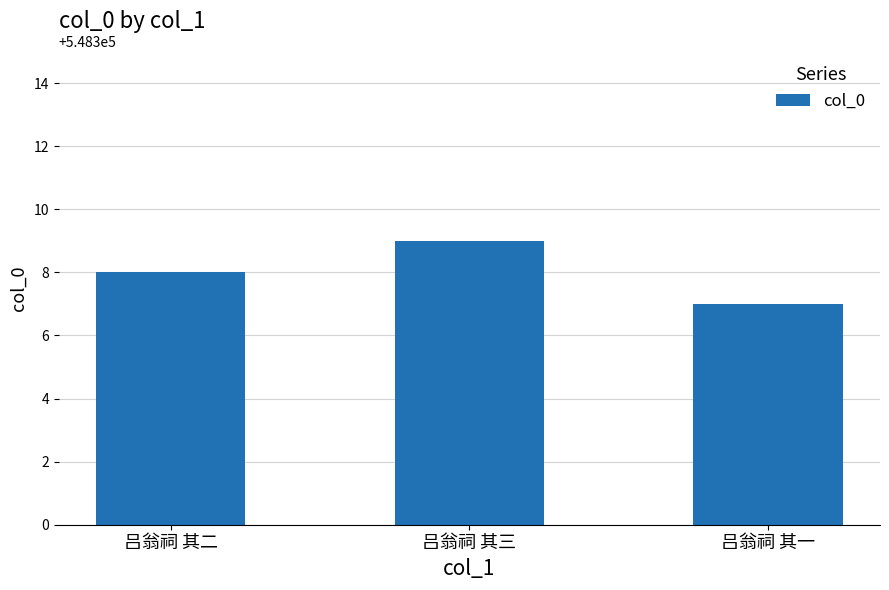

What is the maximum value shown in the chart?

548309